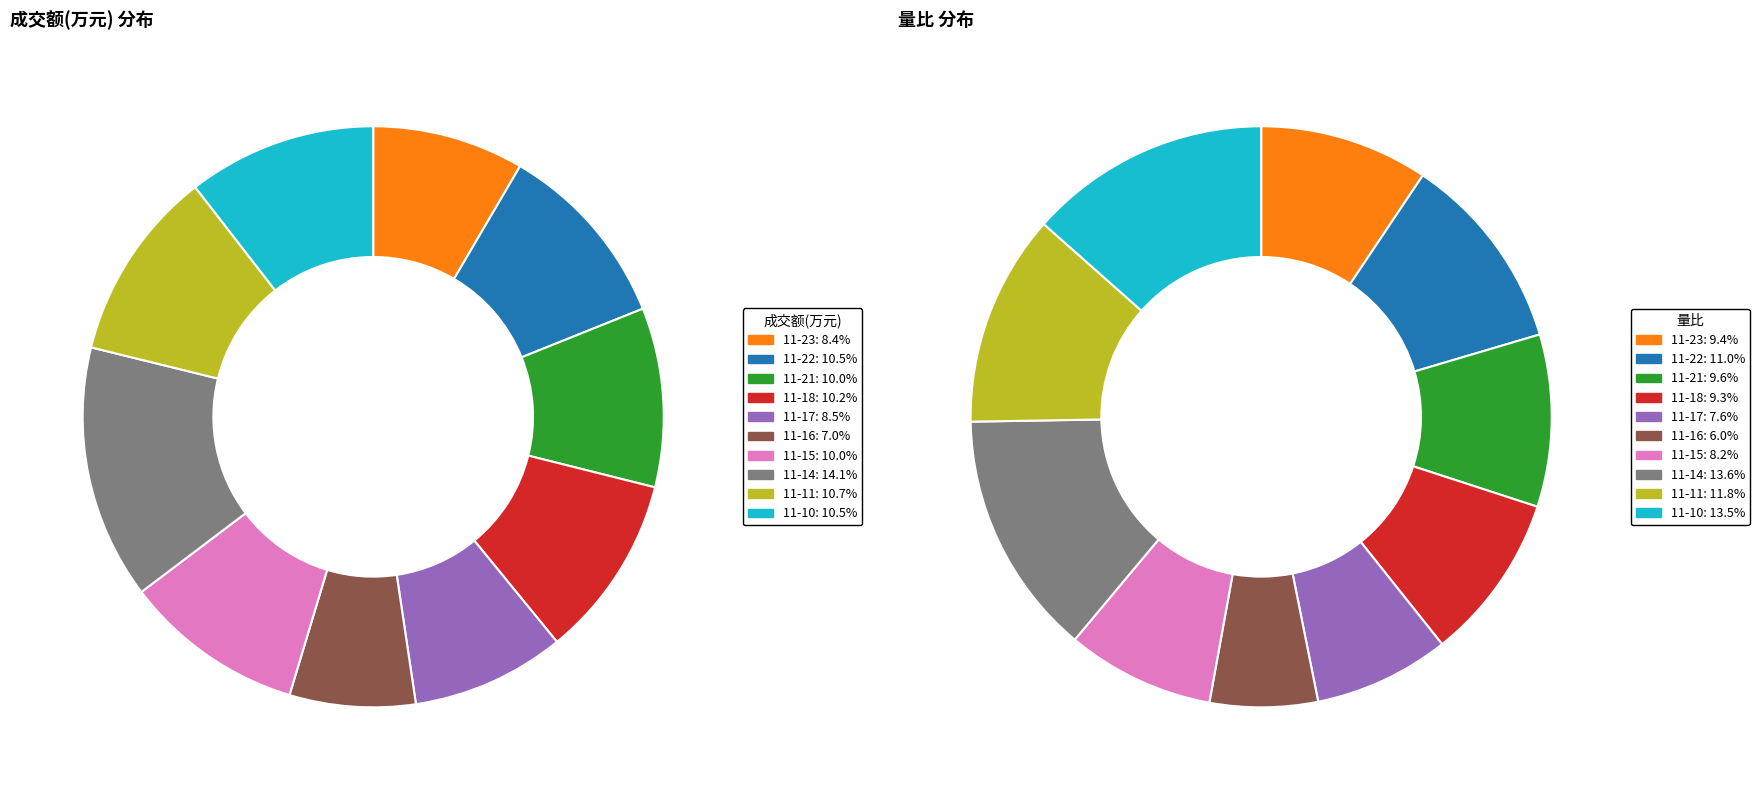

What is the largest slice in the pie chart?

2022-11-14